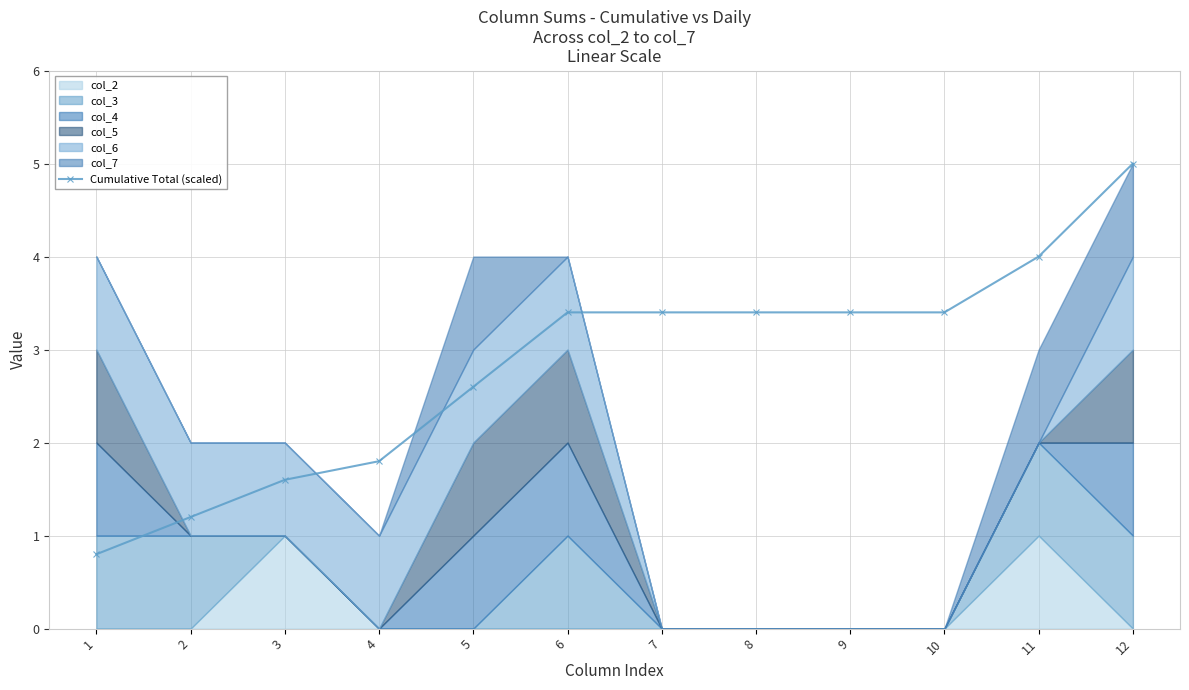

What is the difference between the maximum and second lowest values?

3.8